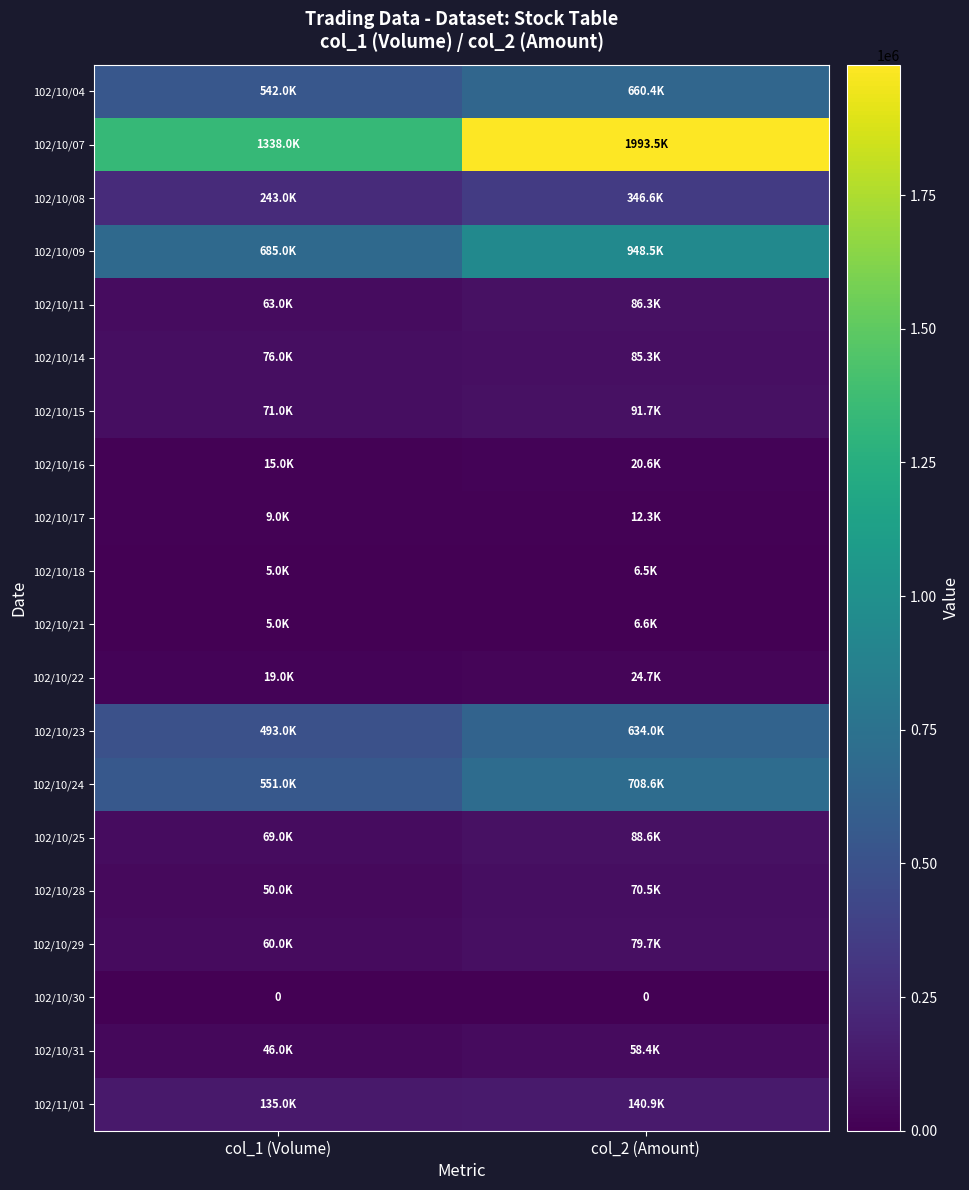

Count the number of data series in this chart.

20